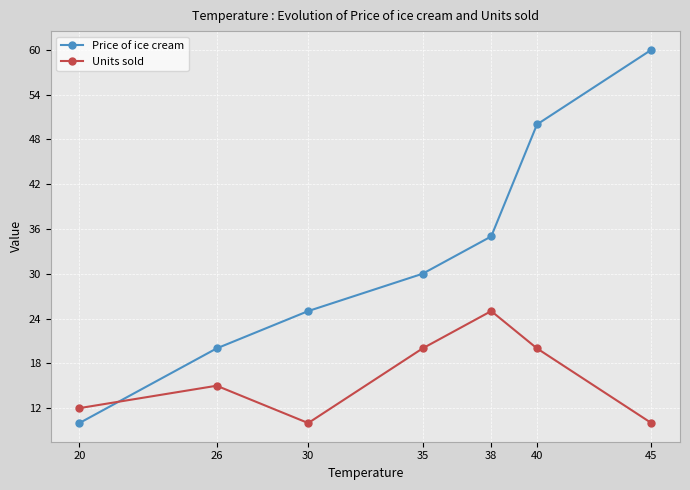

Is this an area chart (filled region under the line)?

No